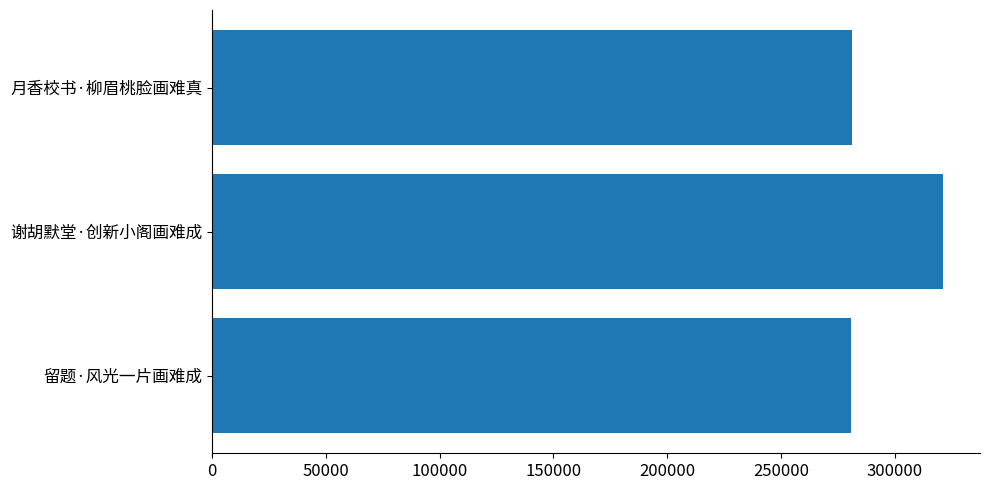

What is the greatest value displayed?

321258